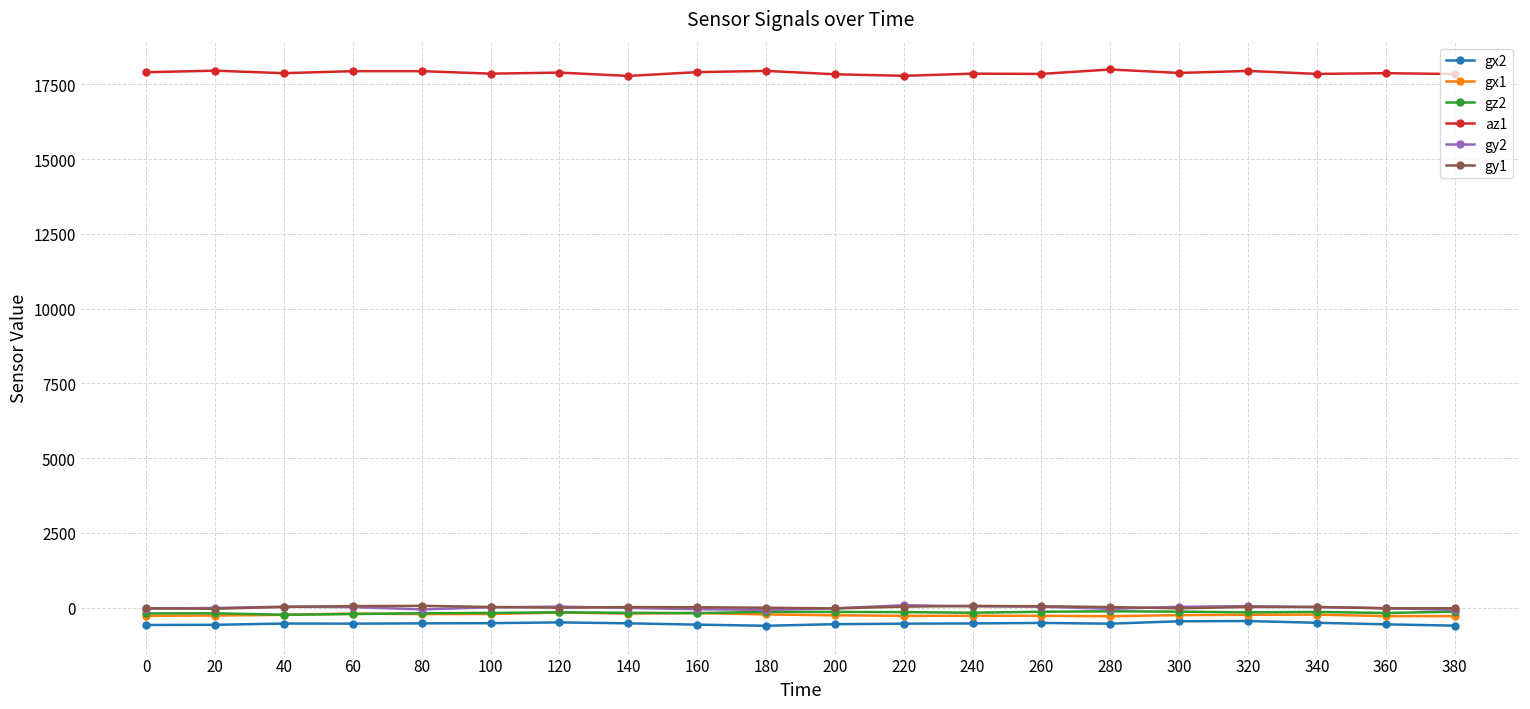

True or false: az1 has more than 1 interior local peaks.

True